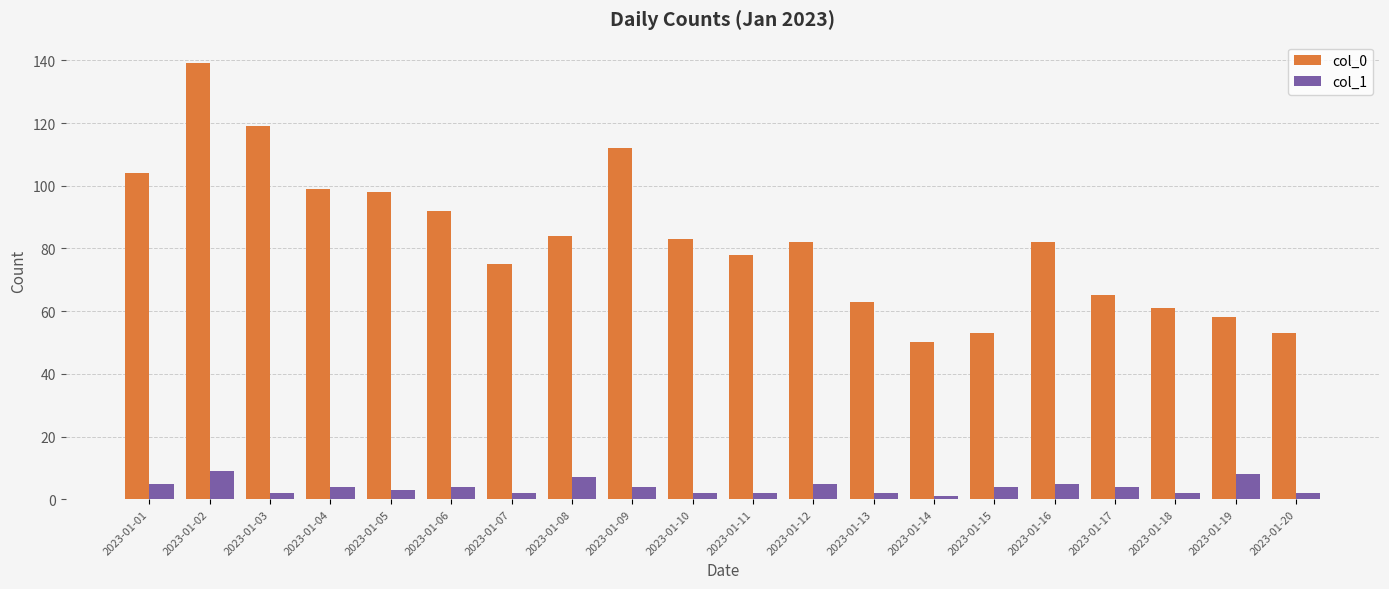

Reading left to right, what are all the values shown in this chart?

col_0: 2023-01-01=104	2023-01-02=139	2023-01-03=119	2023-01-04=99	2023-01-05=98	2023-01-06=92	2023-01-07=75	2023-01-08=84	2023-01-09=112	2023-01-10=83	2023-01-11=78	2023-01-12=82	2023-01-13=63	2023-01-14=50	2023-01-15=53	2023-01-16=82	2023-01-17=65	2023-01-18=61	2023-01-19=58	2023-01-20=53
col_1: 2023-01-01=5	2023-01-02=9	2023-01-03=2	2023-01-04=4	2023-01-05=3	2023-01-06=4	2023-01-07=2	2023-01-08=7	2023-01-09=4	2023-01-10=2	2023-01-11=2	2023-01-12=5	2023-01-13=2	2023-01-14=1	2023-01-15=4	2023-01-16=5	2023-01-17=4	2023-01-18=2	2023-01-19=8	2023-01-20=2